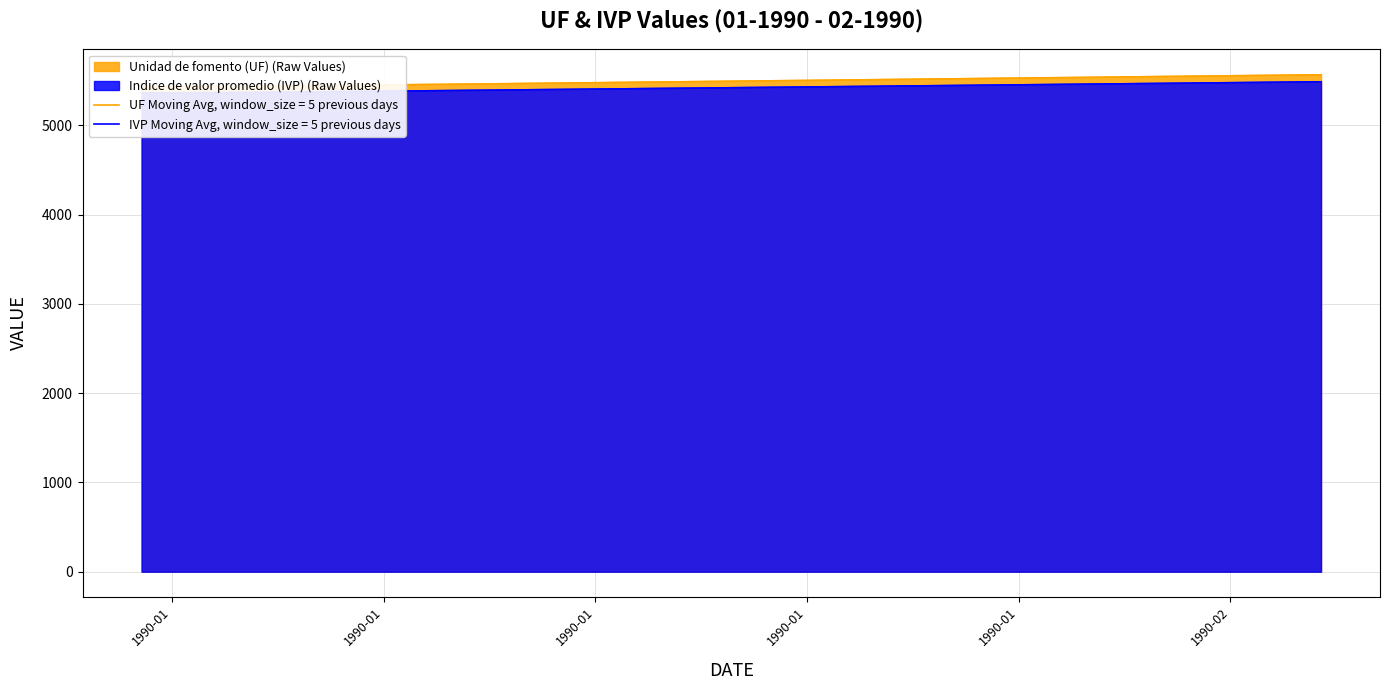

True or false: Indice de valor promedio (IVP) and Unidad de fomento (UF) cross at least once.

False